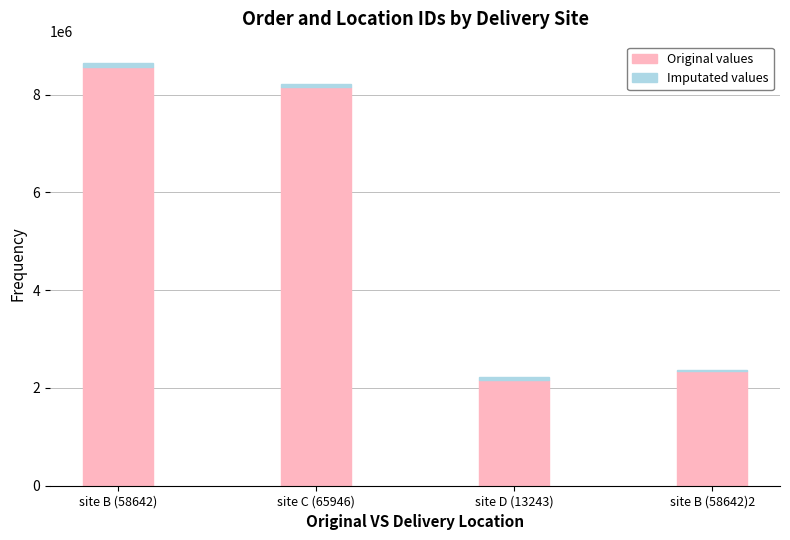

Which category has the highest value in the Original values series?

site B (58642)